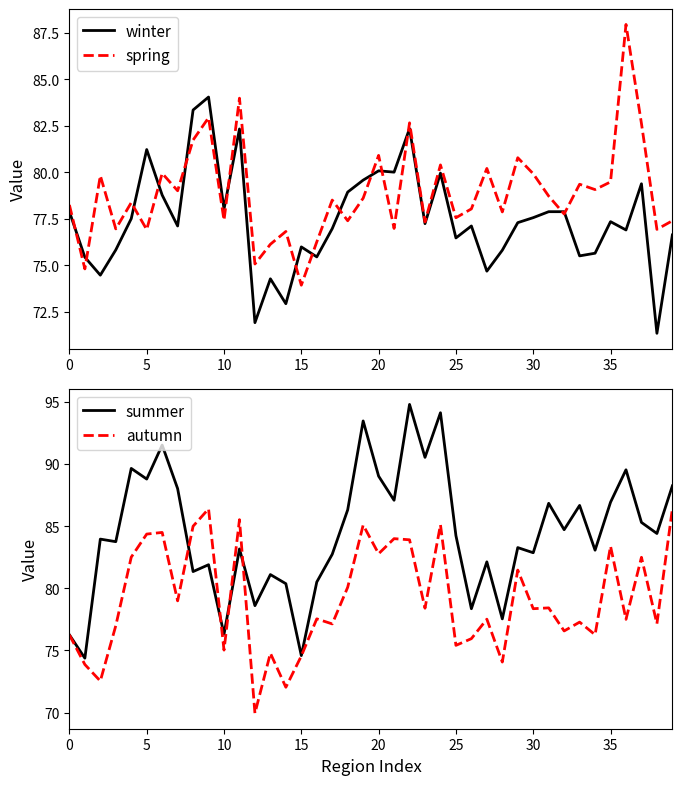

How many lines are shown in the chart?

4